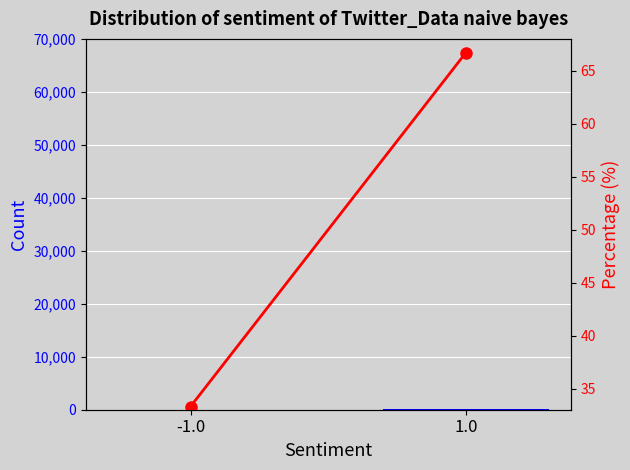

Which category has the lowest value across all series?

-1.0